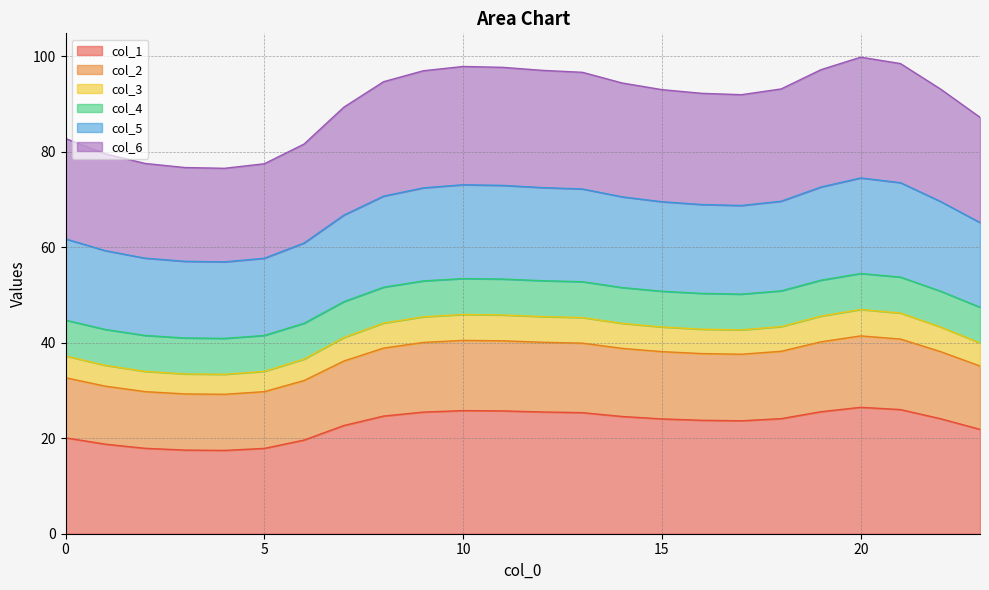

What is the minimum value for col_1?

17.5